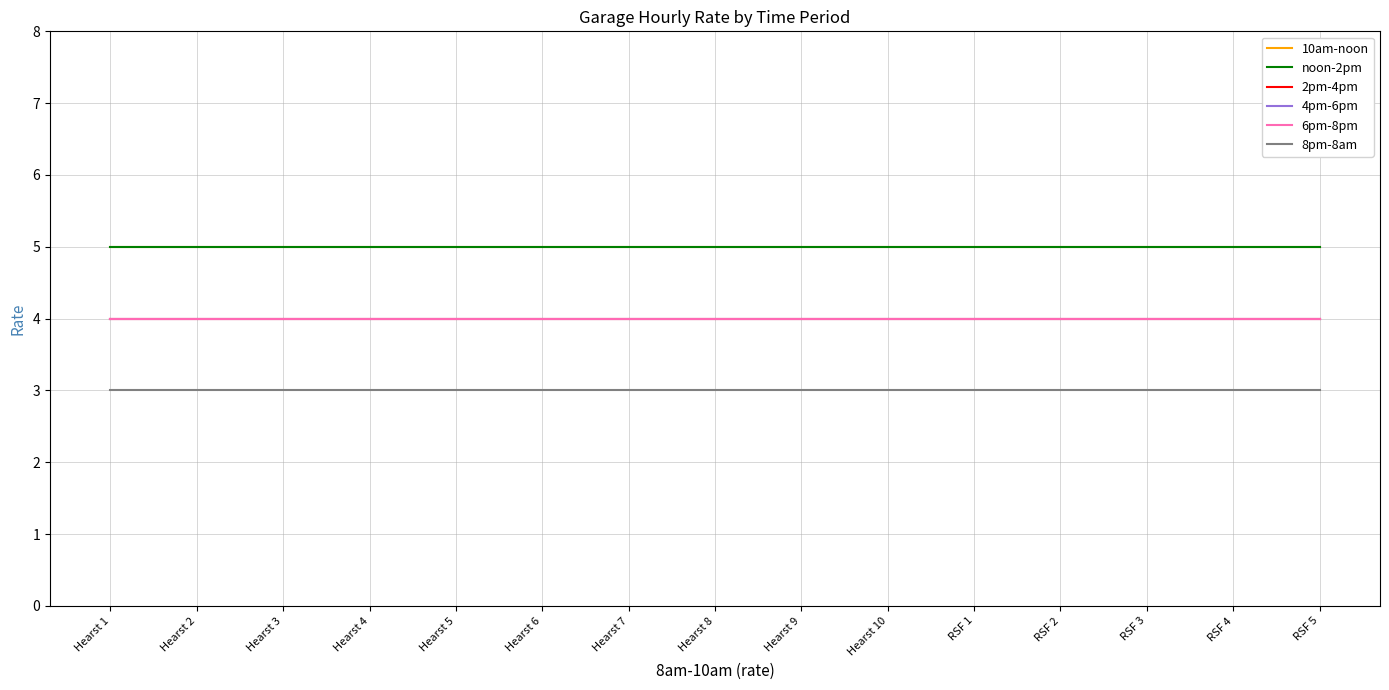

What is the average value of the 8pm-8am series?

3